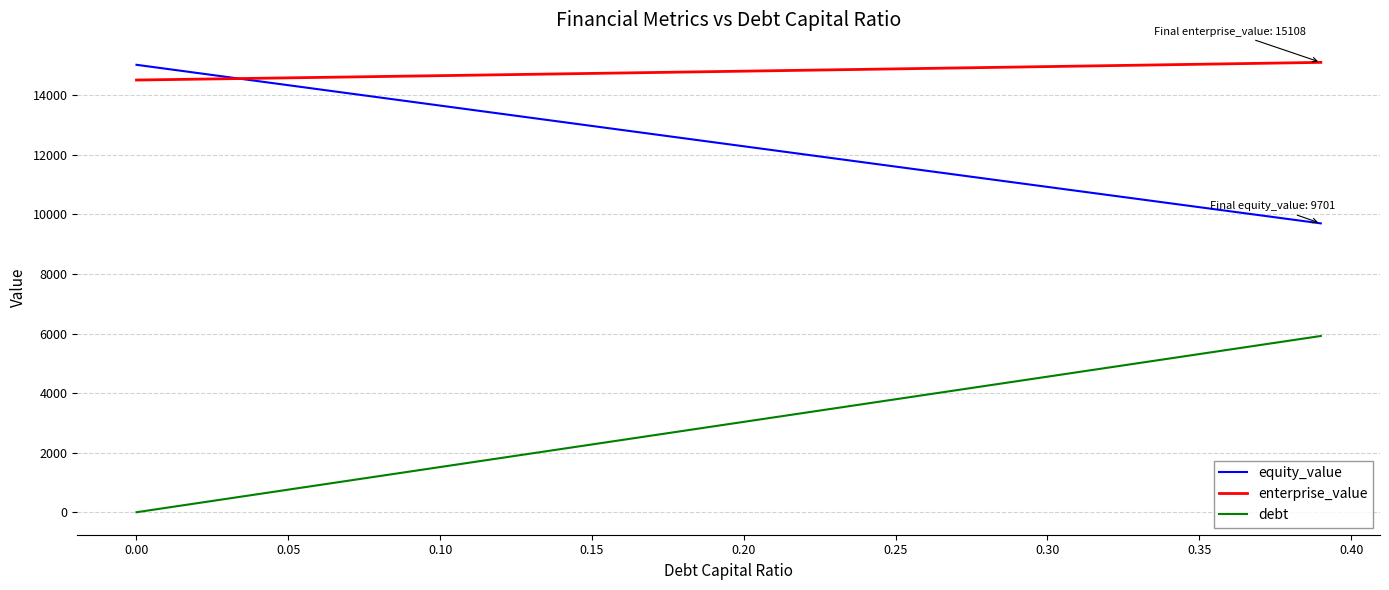

True or false: debt and enterprise_value intersect in this chart.

False